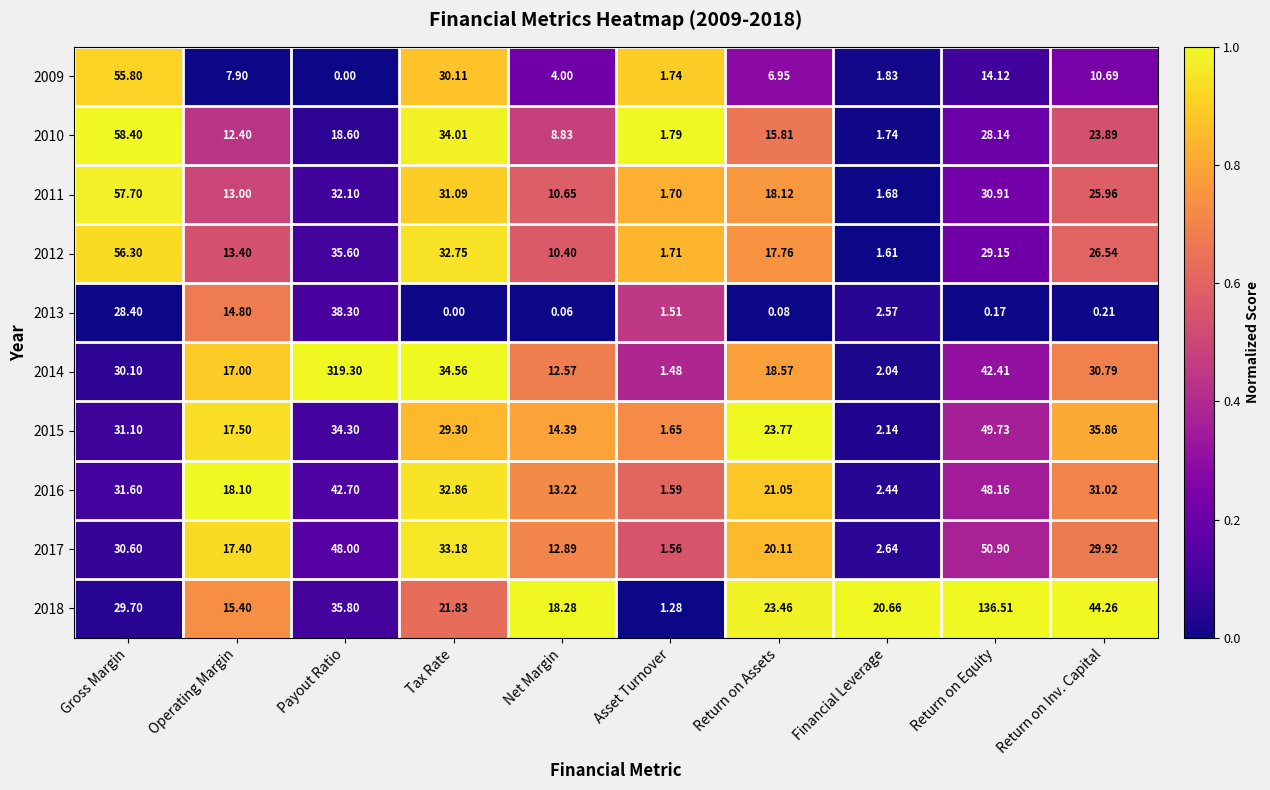

At which label does 2013 reach its minimum?

Tax Rate